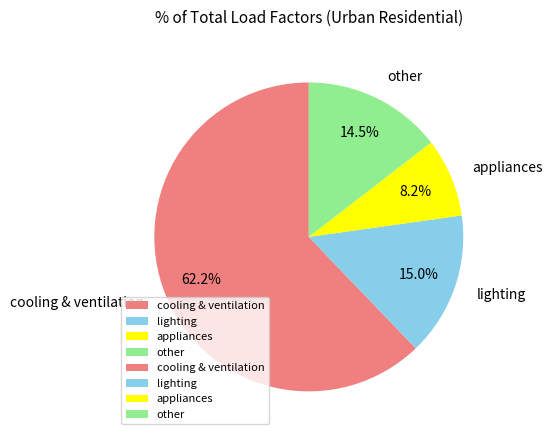

Is there any slice that represents more than half of the pie?

Yes